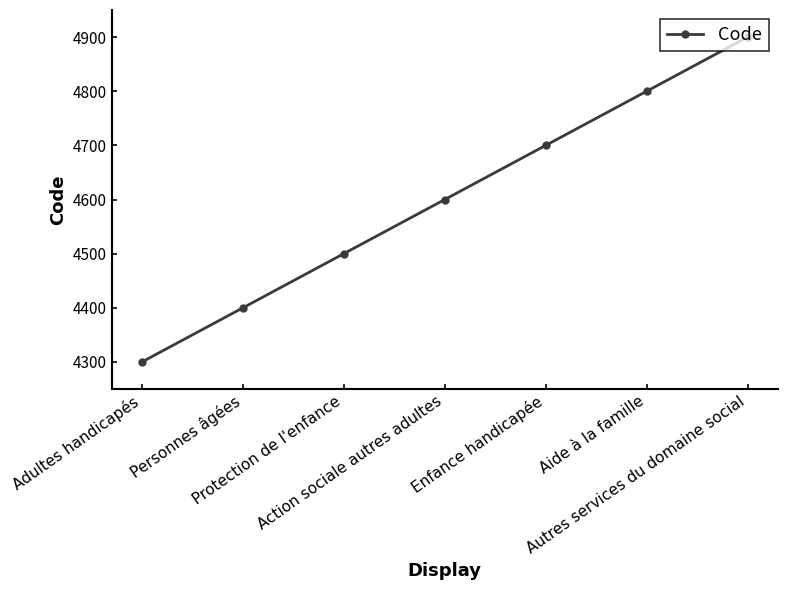

What value does the data have at Protection de l'enfance?

4500